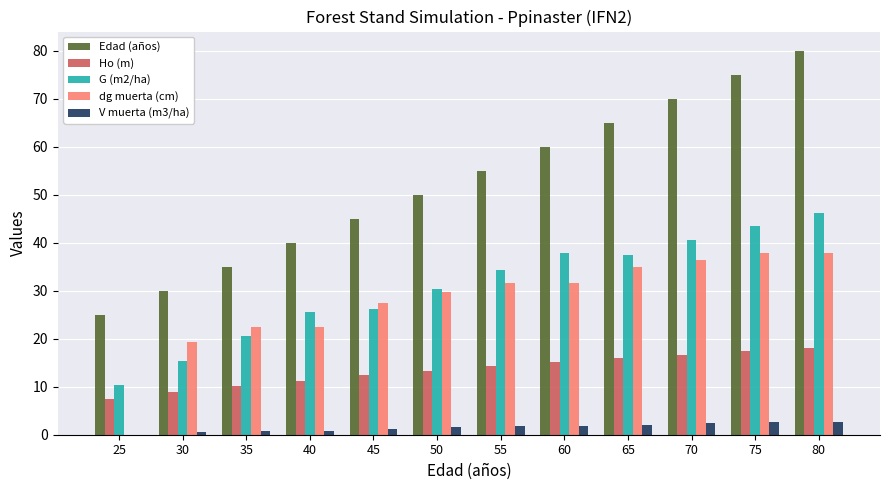

What is the highest value of the V muerta (m3/ha) series?

2.6